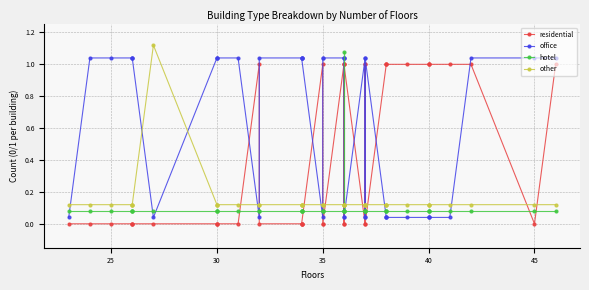

What is the total value across all series at 31?

1.2